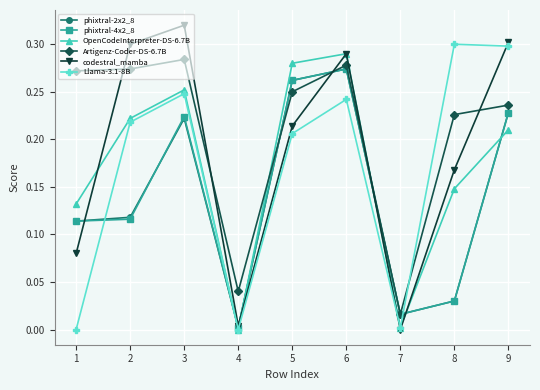

The codestral_mamba series shows 0.3 at 6. True or false?

True